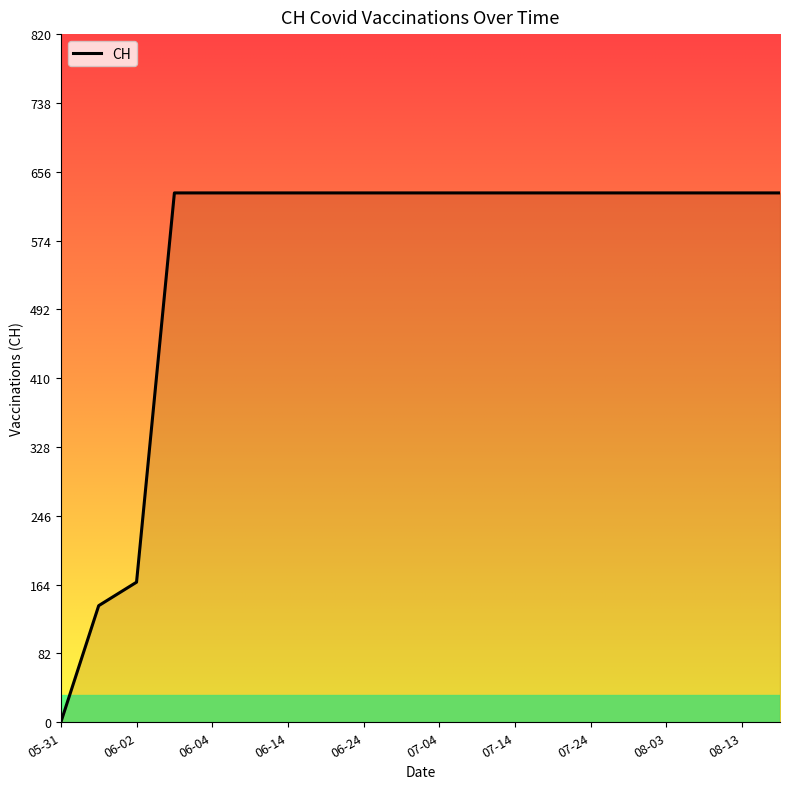

What is the difference between the maximum and minimum values?

631